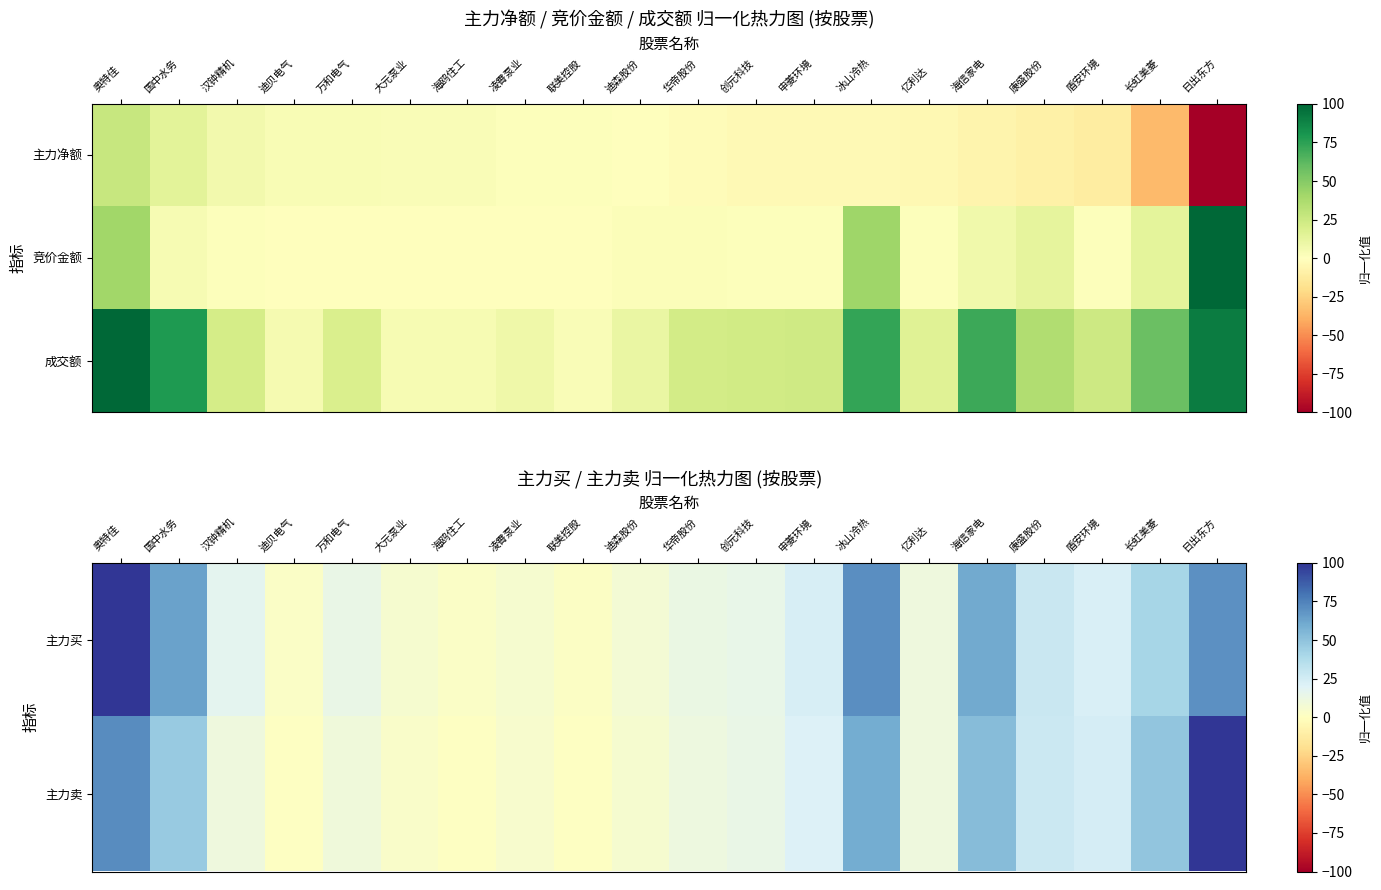

Where does the 主力买 series first go above 16?

奥特佳